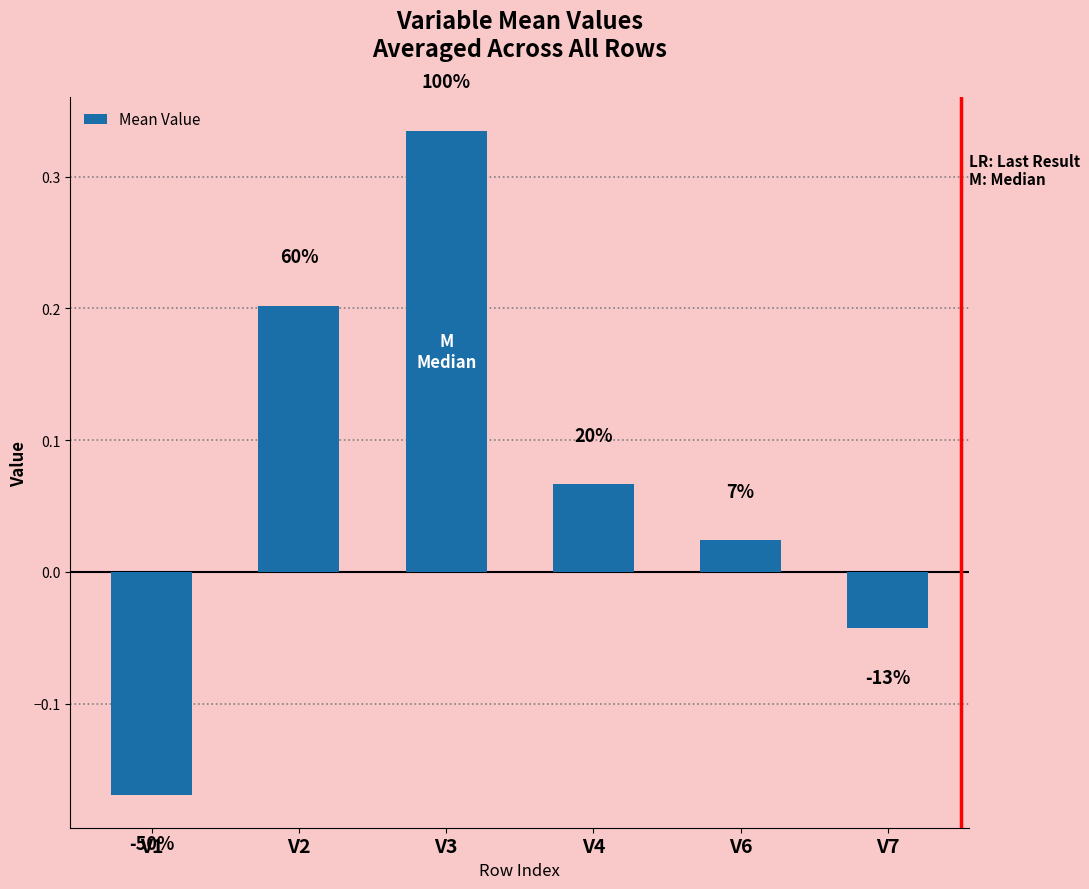

How many bars are there in total?

6